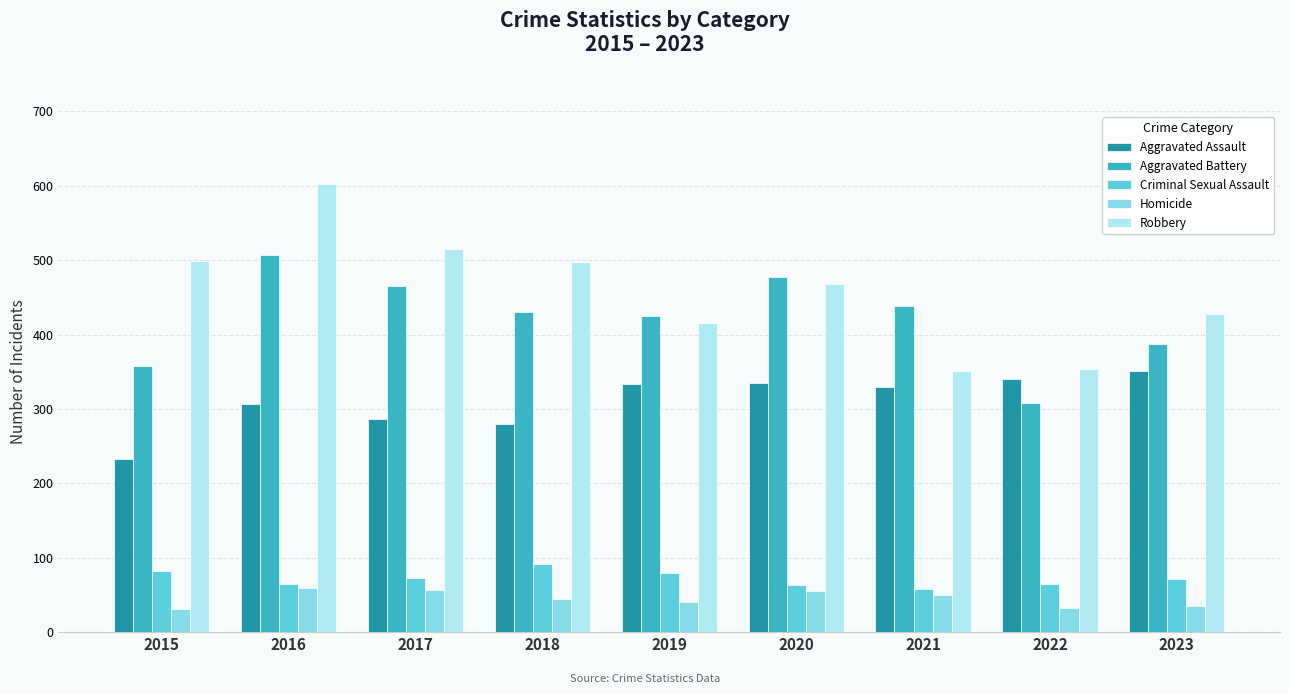

Which series has the widest spread of values?

Robbery